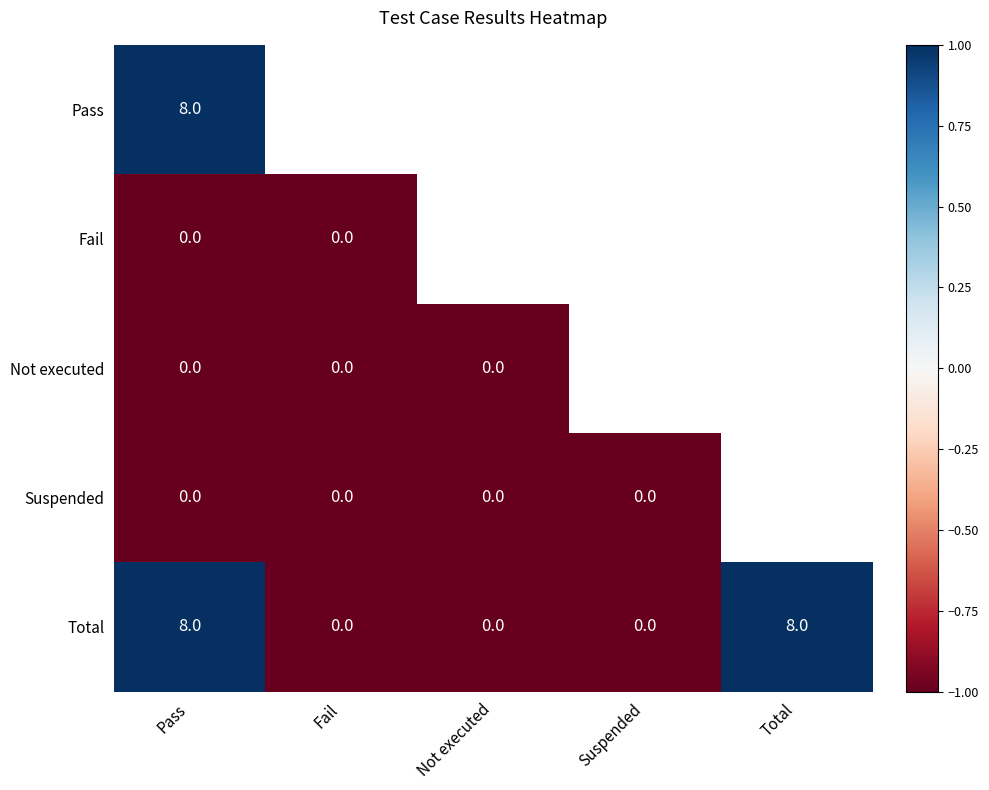

At which category is the sum across all series the highest?

Pass